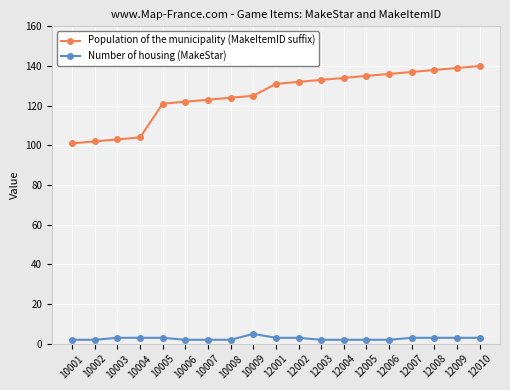

Which series has the largest total across all categories?

Population of the municipality (MakeItemID suffix)